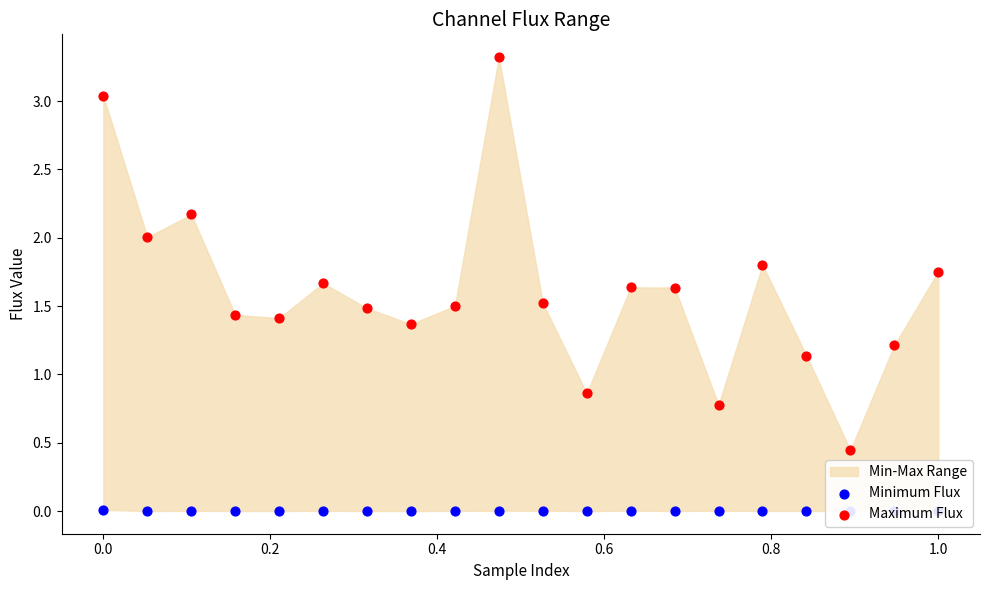

Which series contains the lowest Y value?

Minimum Flux